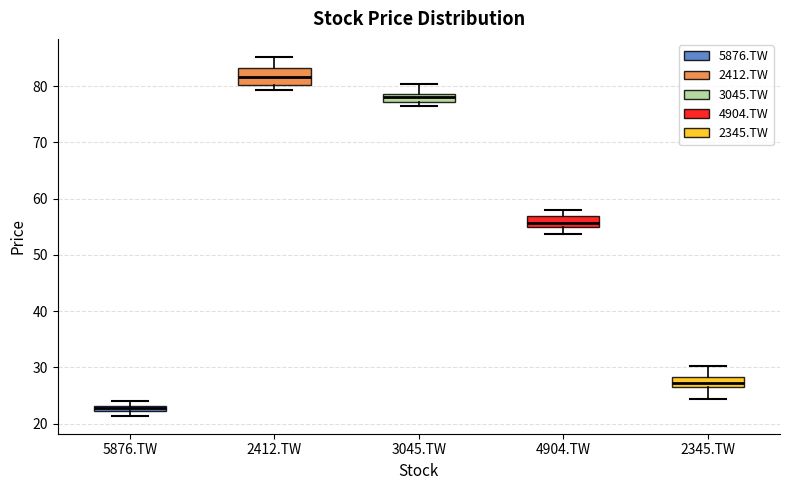

Where is the upper edge of the box for 3045.TW on the y-axis? The values are not printed on the chart, so give them approximately, as read against the axis.

79